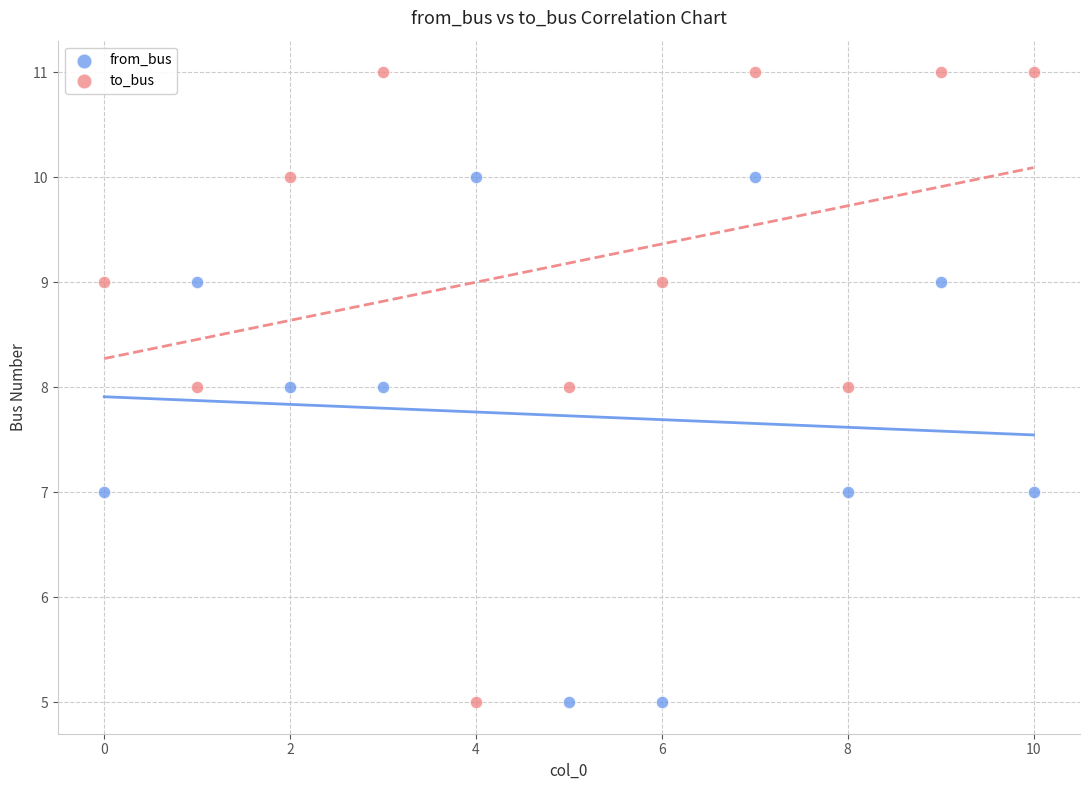

Which series contains the highest Y value?

to_bus